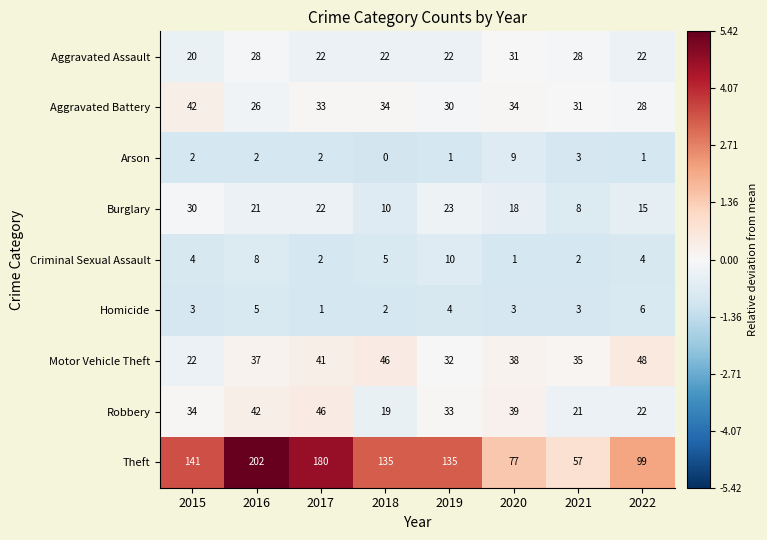

What is the difference between the maximum and minimum values in the Homicide series?

5